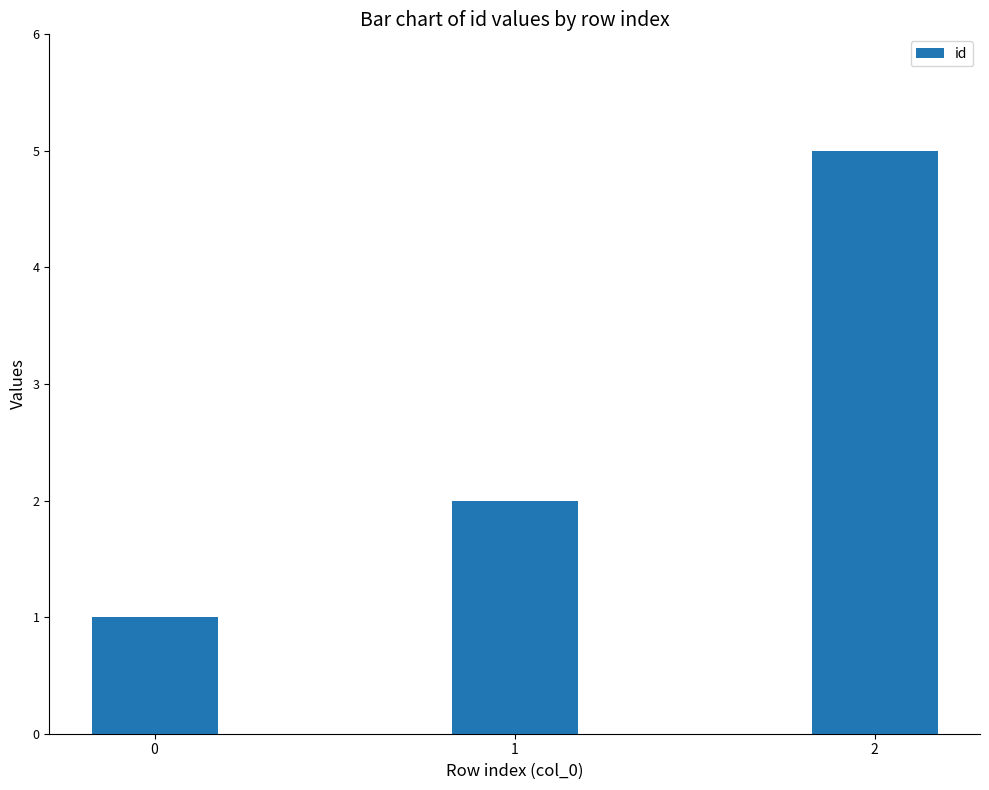

Does the chart contain stacked bars?

No